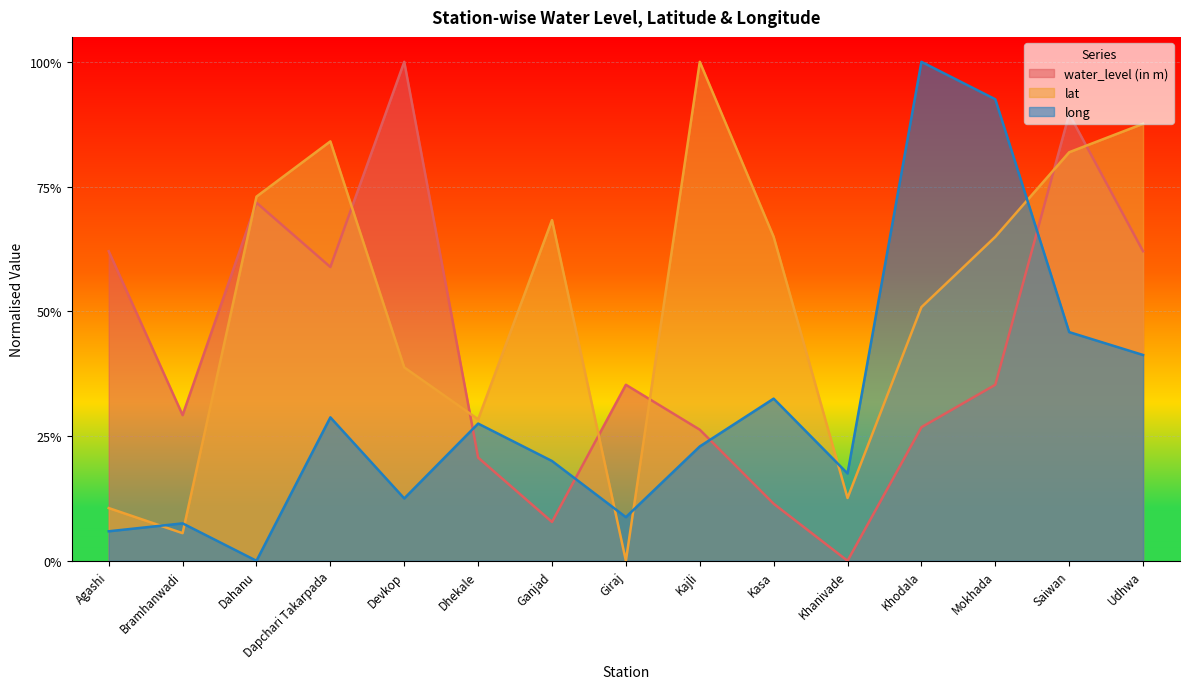

The water_level (in m) series shows 0.3 at Dapchari Takarpada. True or false?

False